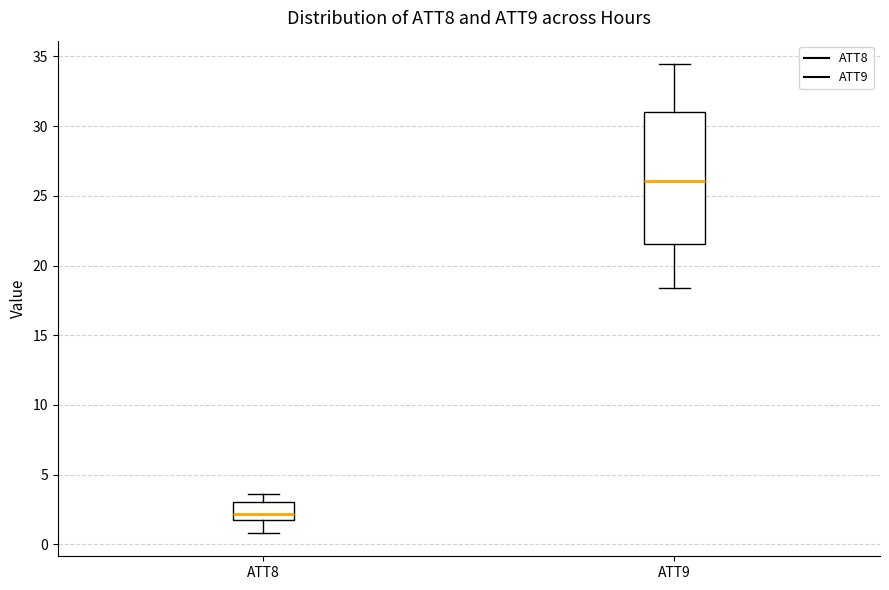

Reading left to right, read every box against the y-axis: the position of its median line, the range the box covers, and the ends of its whiskers. The values are not printed on the chart, so give them approximately, as read against the axis.

ATT8: median 2.0 (inside the box), box 2.0 to 3.0, whiskers 1.0 to 3.5
ATT9: median 26.0, box 21.5 to 31.0, whiskers 18.5 to 34.5